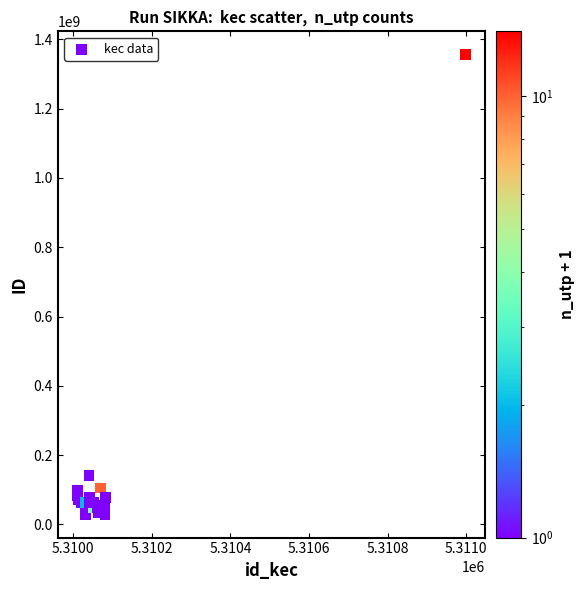

What Y value in the scatter plot is closest to 692535305?

139904710